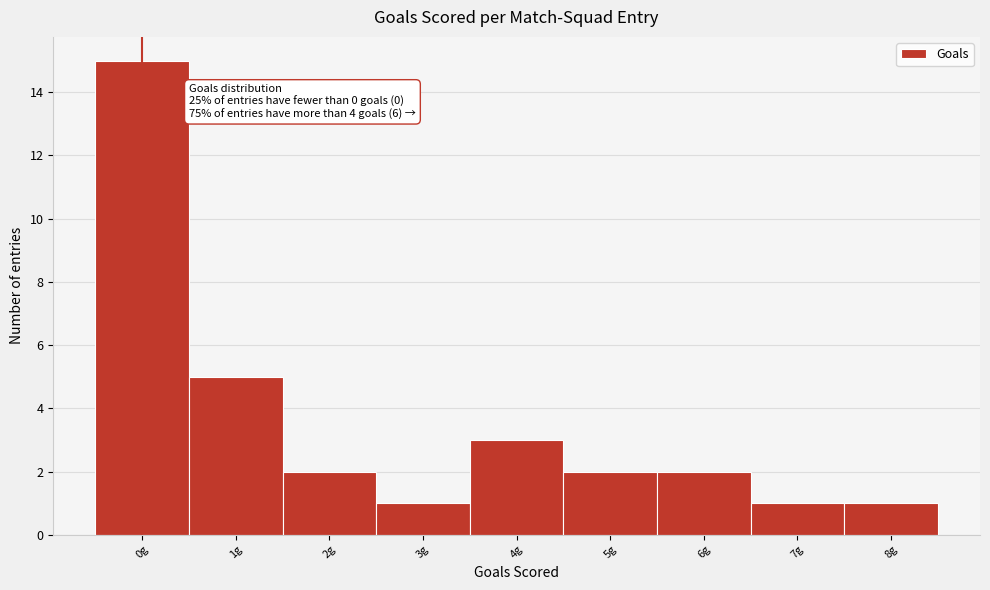

Which range on the x-axis has the tallest bar?

-0.5 to 0.5